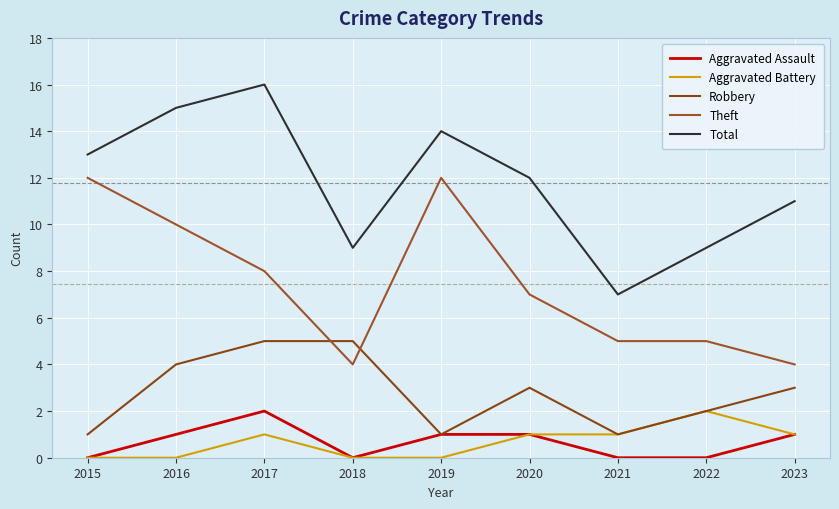

At how many categories does at least one series exceed 6?

9